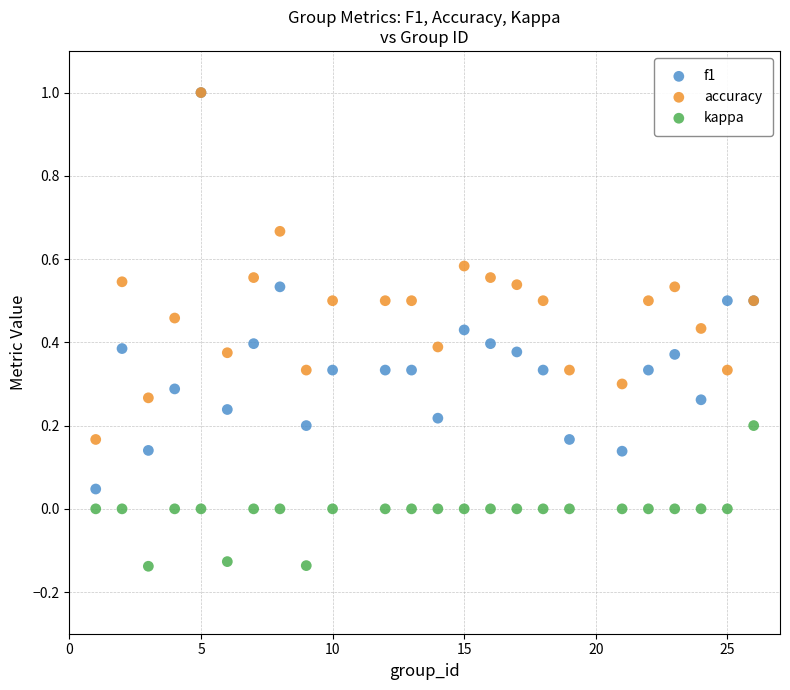

Which series reaches the minimum Y coordinate?

kappa